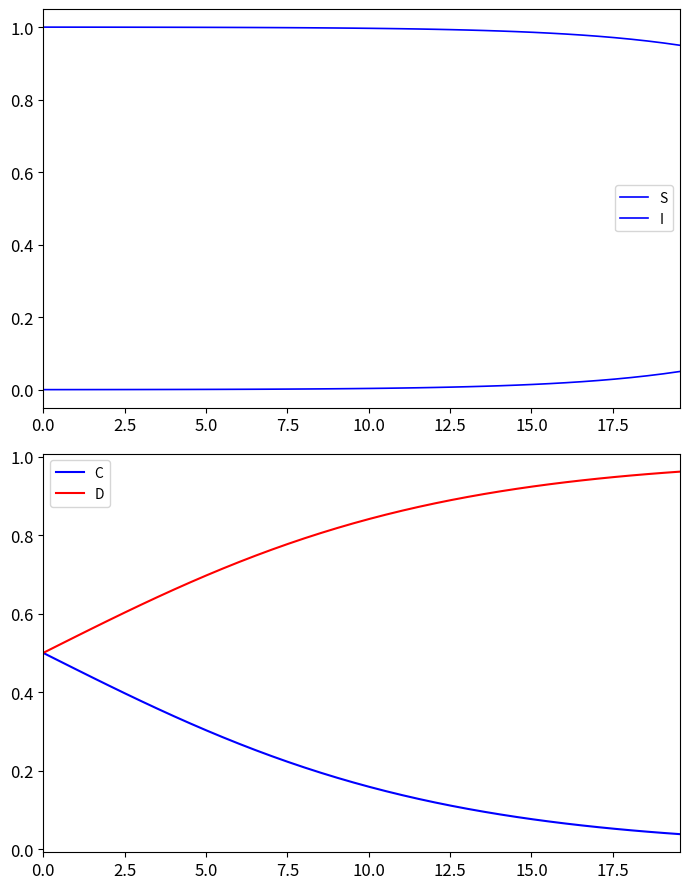

What is the minimum value for S?

0.9